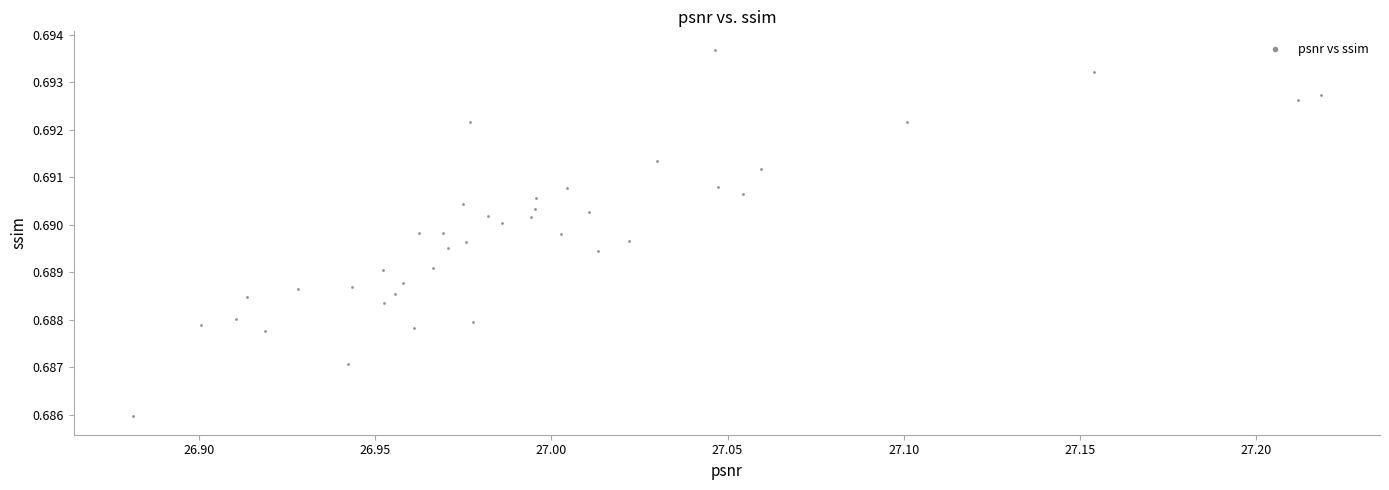

What is the range of X values (max minus min)?

0.3